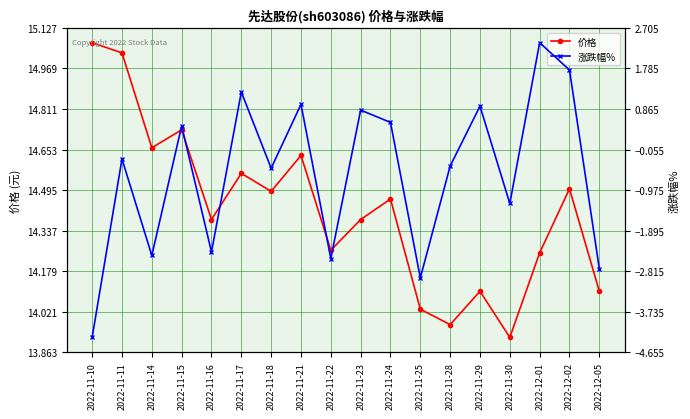

Which label corresponds to the smallest value in the chart?

2022-11-10